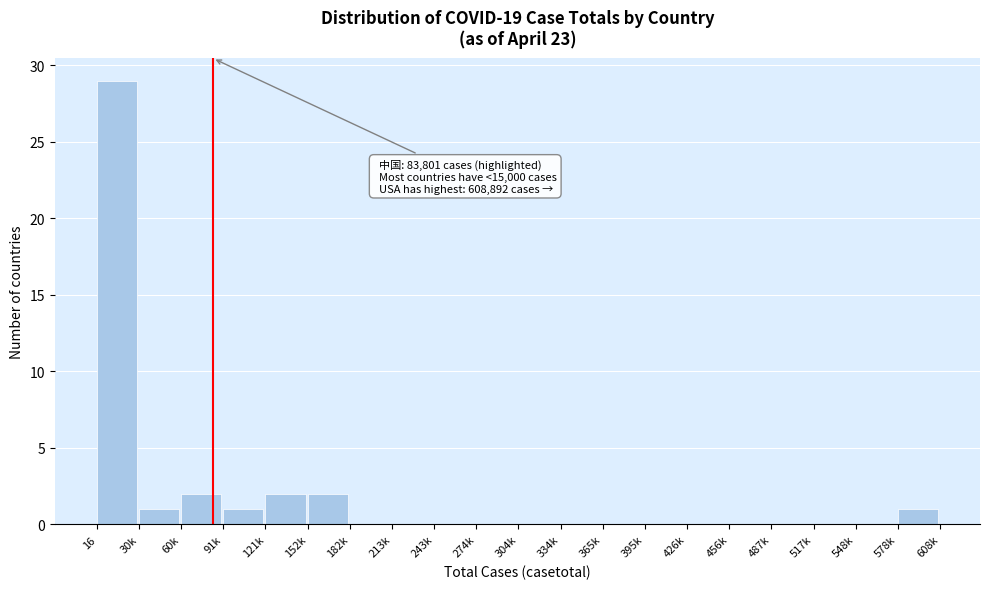

Reading right to left, extract all data points from this chart.

578k=1	548k=0	517k=0	487k=0	456k=0	426k=0	395k=0	365k=0	334k=0	304k=0	274k=0	243k=0	213k=0	182k=0	152k=2	121k=2	91k=1	60k=2	30k=1	16=29